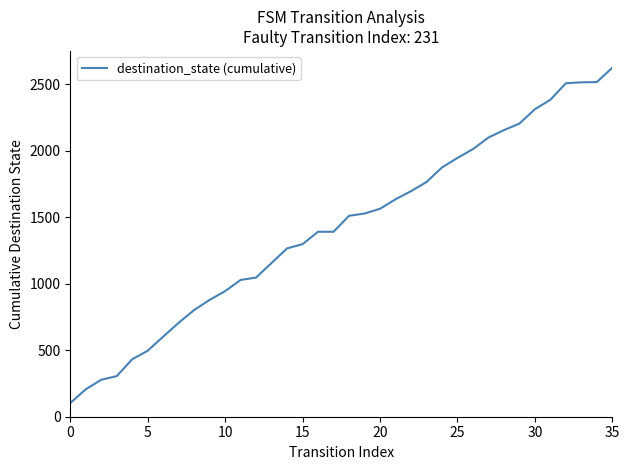

What is the difference between the maximum and second lowest values?

2417